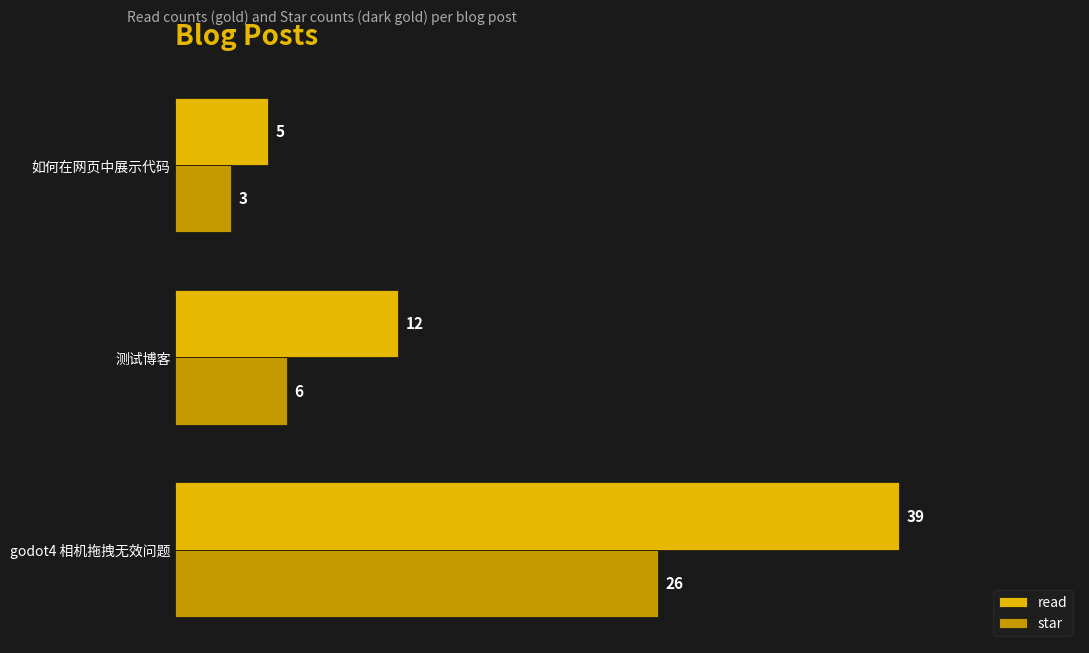

List the series in order of their peak value, highest first.

read, star